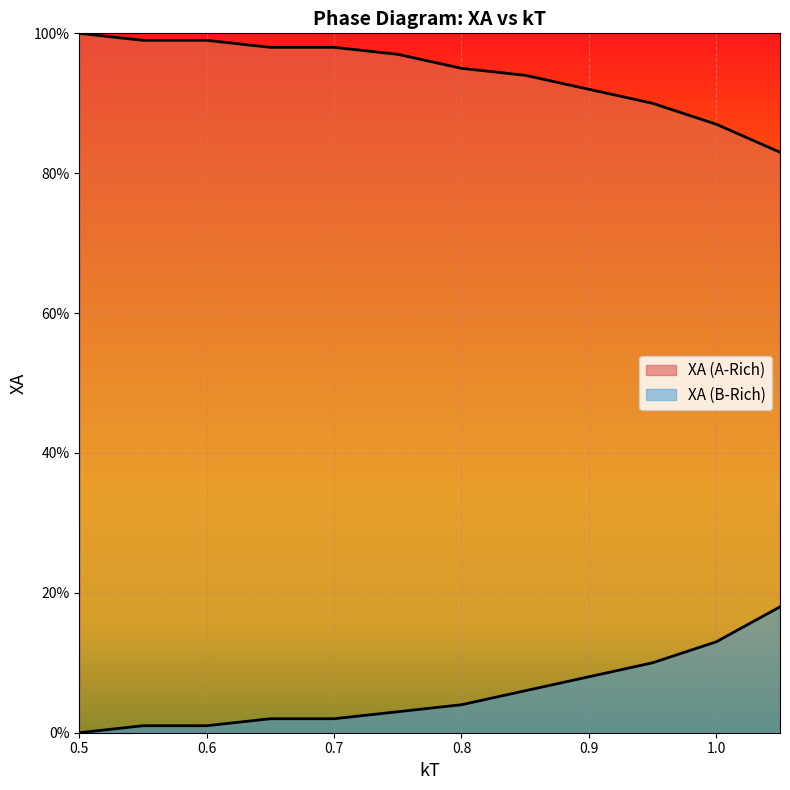

Between 0.55 and 0.9, which series saw the biggest shift?

XA (B-Rich)